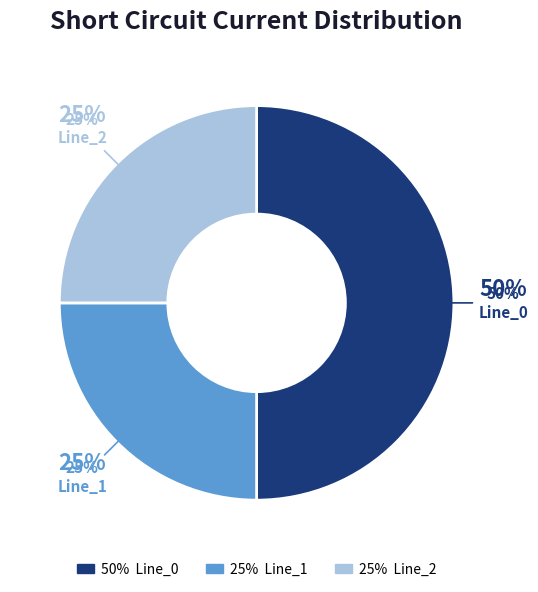

What is the smallest slice in the pie chart?

Line_1